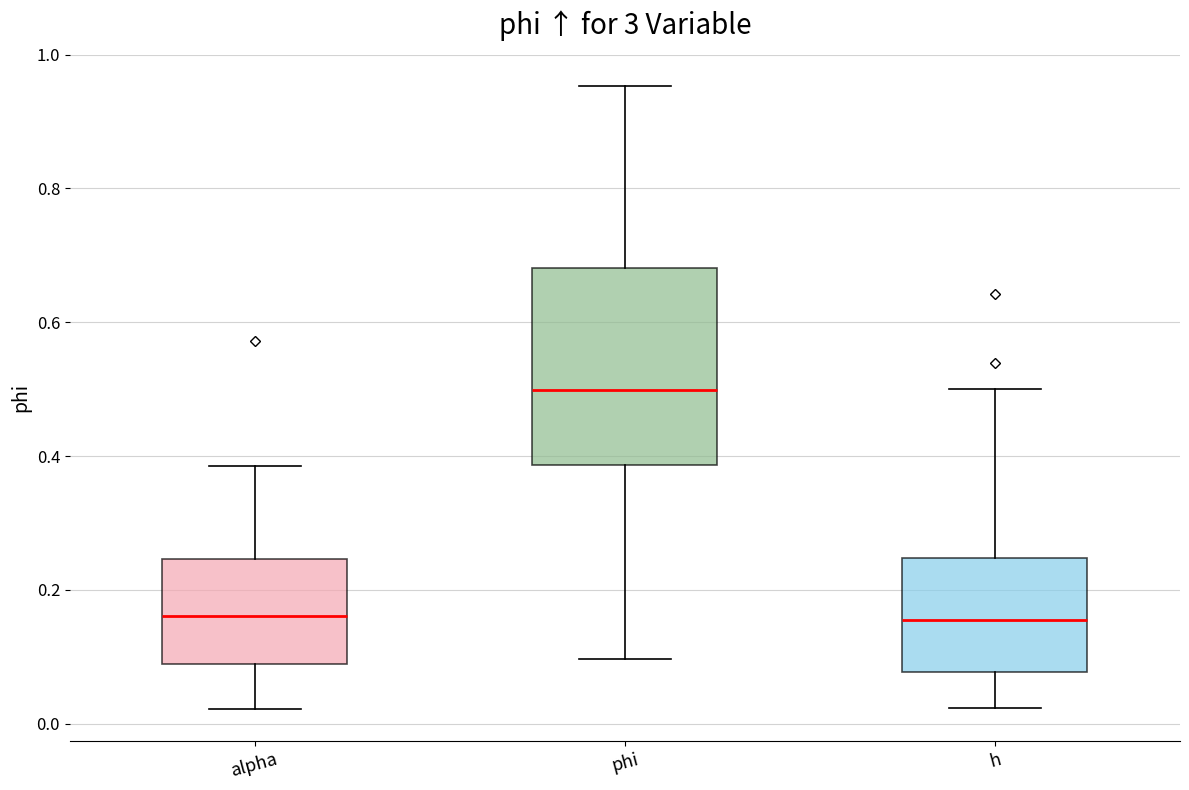

Which box has the highest median line?

phi